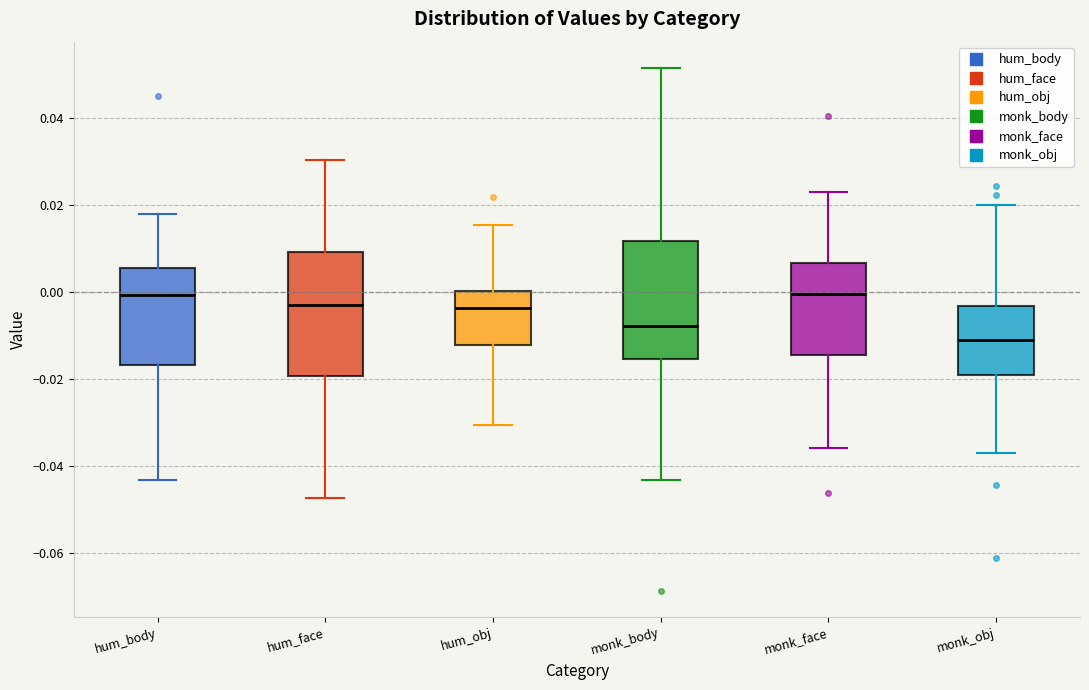

Reading left to right, read every box against the y-axis: the position of its median line, the range the box covers, and the ends of its whiskers. The values are not printed on the chart, so give them approximately, as read against the axis.

hum_body: median 0.000, box -0.016 to 0.006, whiskers -0.044 to 0.018
hum_face: median -0.002, box -0.020 to 0.010, whiskers -0.048 to 0.030
hum_obj: median -0.004, box -0.012 to 0.000, whiskers -0.030 to 0.016
monk_body: median -0.008, box -0.016 to 0.012, whiskers -0.044 to 0.052
monk_face: median 0.000, box -0.014 to 0.006, whiskers -0.036 to 0.022
monk_obj: median -0.012, box -0.020 to -0.004, whiskers -0.038 to 0.020